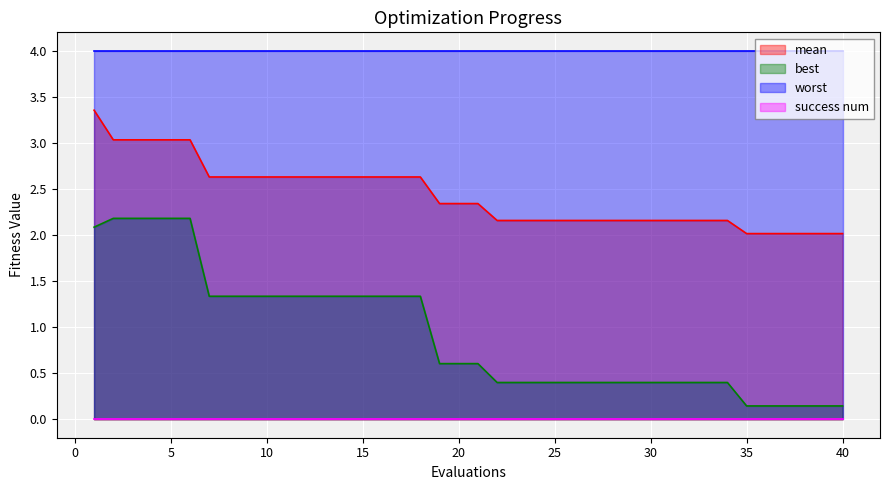

True or false: best and mean intersect in this chart.

False